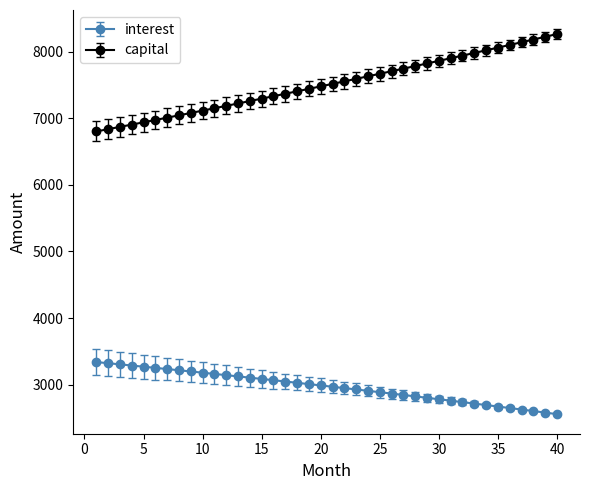

What is the minimum value shown in the chart?

2557.0